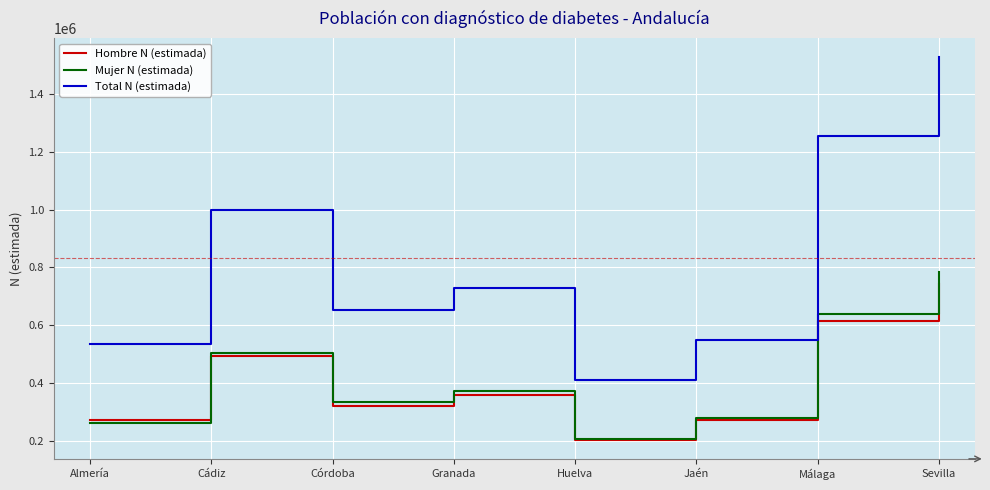

What is the total value across all series at Málaga?

2506492